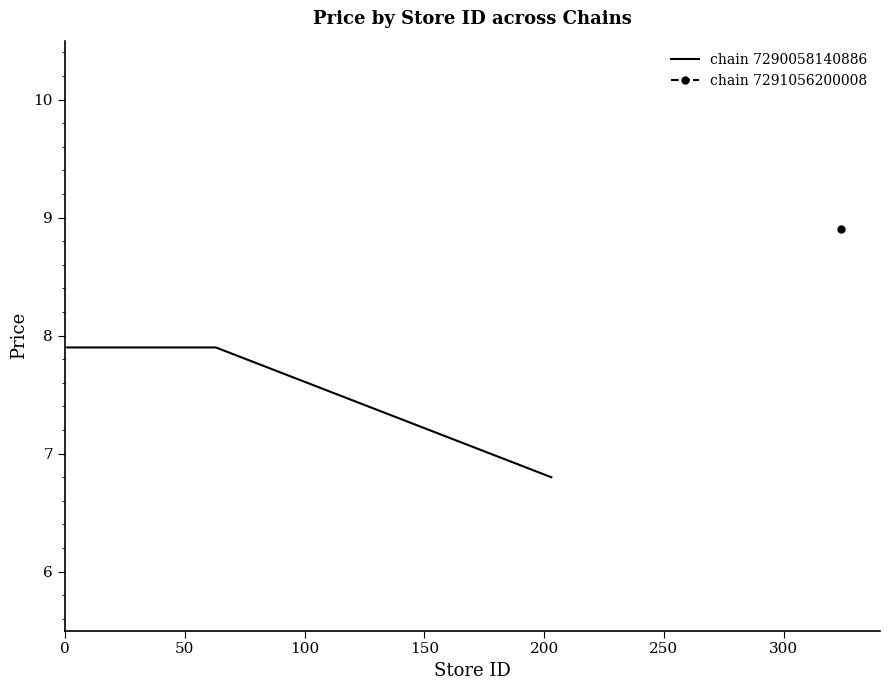

What is the lowest value of the chain 7290058140886 series?

6.8